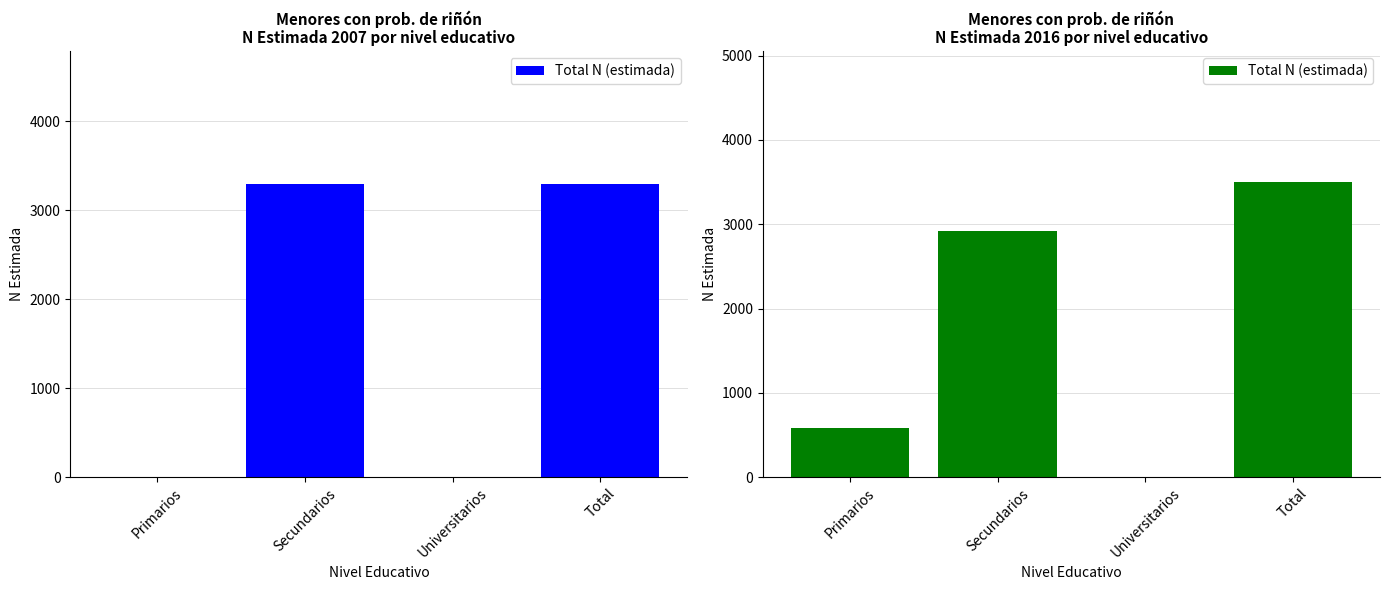

Which label corresponds to the largest value in the chart?

Total